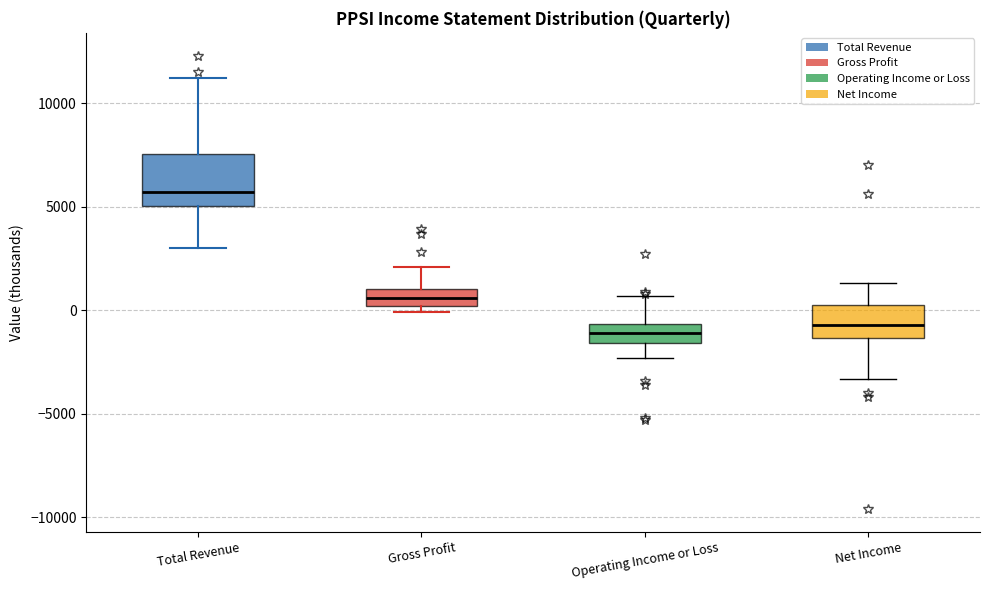

Reading left to right, transcribe this box plot: for each box, give where its median line is, the range the box spans, and where its two whiskers end, as read against the y-axis. The values are not printed on the chart, so give them approximately, as read against the axis.

Total Revenue: median 5500, box 5000 to 7500, whiskers 3000 to 11000
Gross Profit: median 500, box 0 to 1000, whiskers 0 (just below the box's lower edge) to 2000
Operating Income or Loss: median -1000, box -1500 to -500, whiskers -2500 to 500
Net Income: median -500, box -1500 to 500, whiskers -3500 to 1500